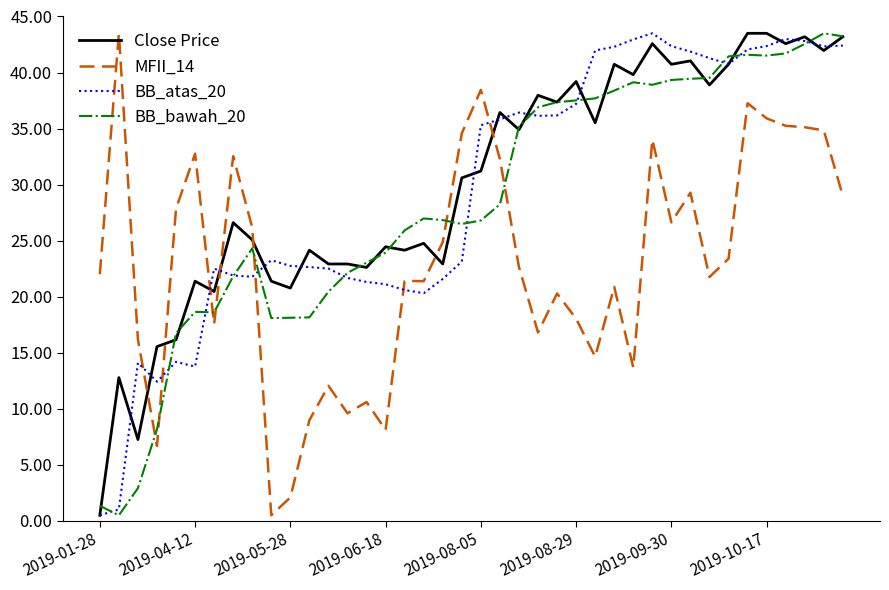

What is the maximum value shown in the chart?

43.5